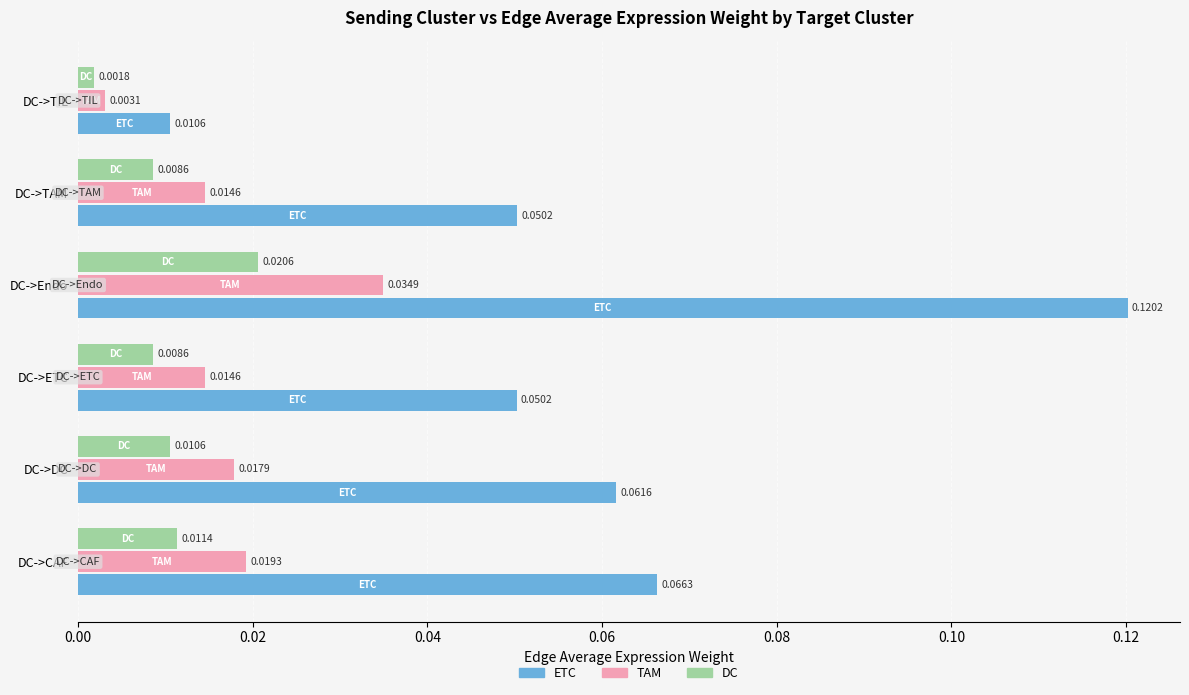

Which category has the lowest value in the DC series?

DC->TIL